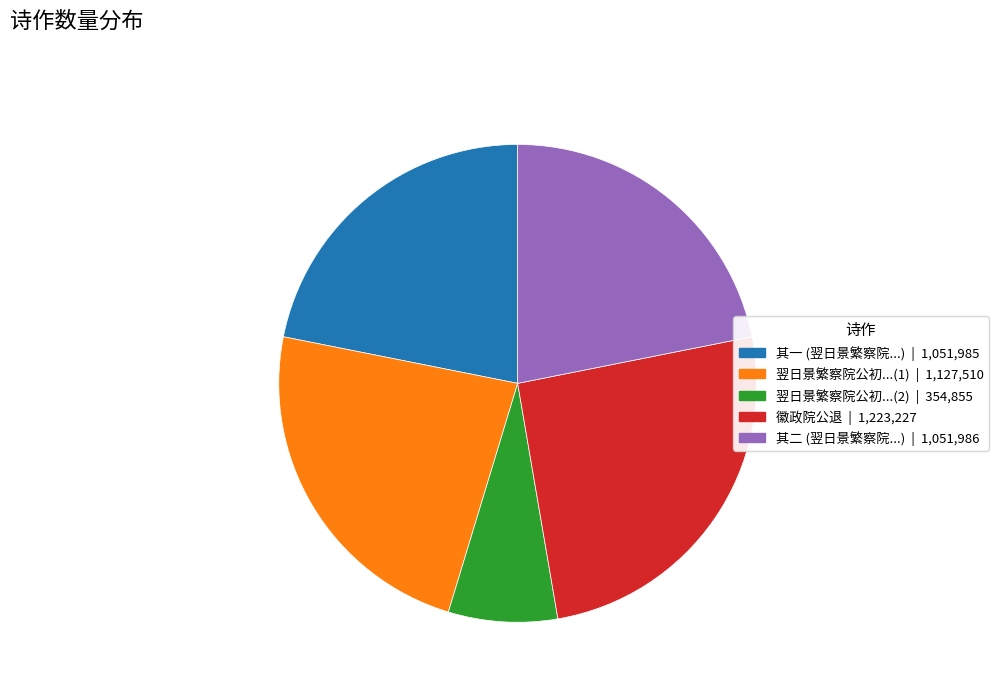

Is there any slice that represents more than half of the pie?

No